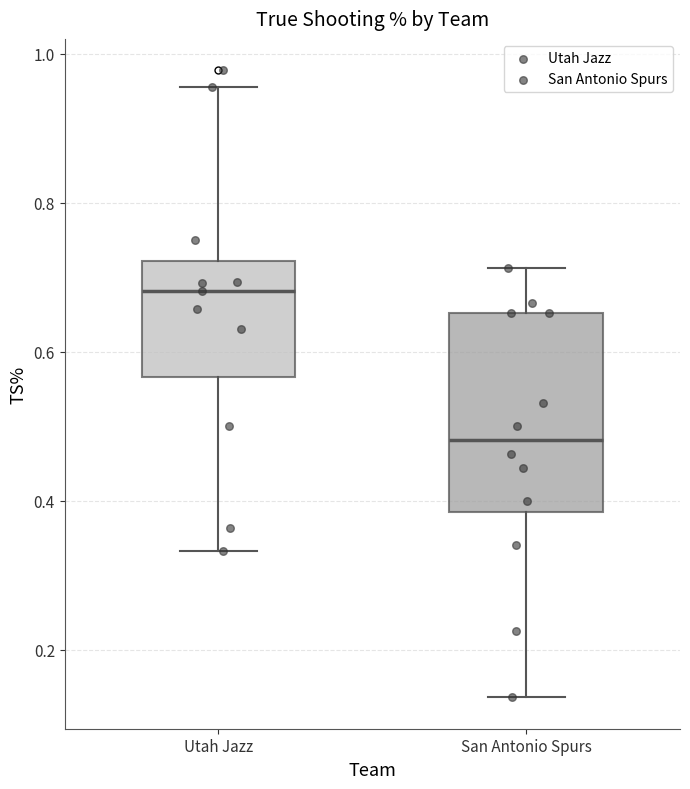

Where is the lower edge of the box for Utah Jazz on the y-axis? The values are not printed on the chart, so give them approximately, as read against the axis.

0.56